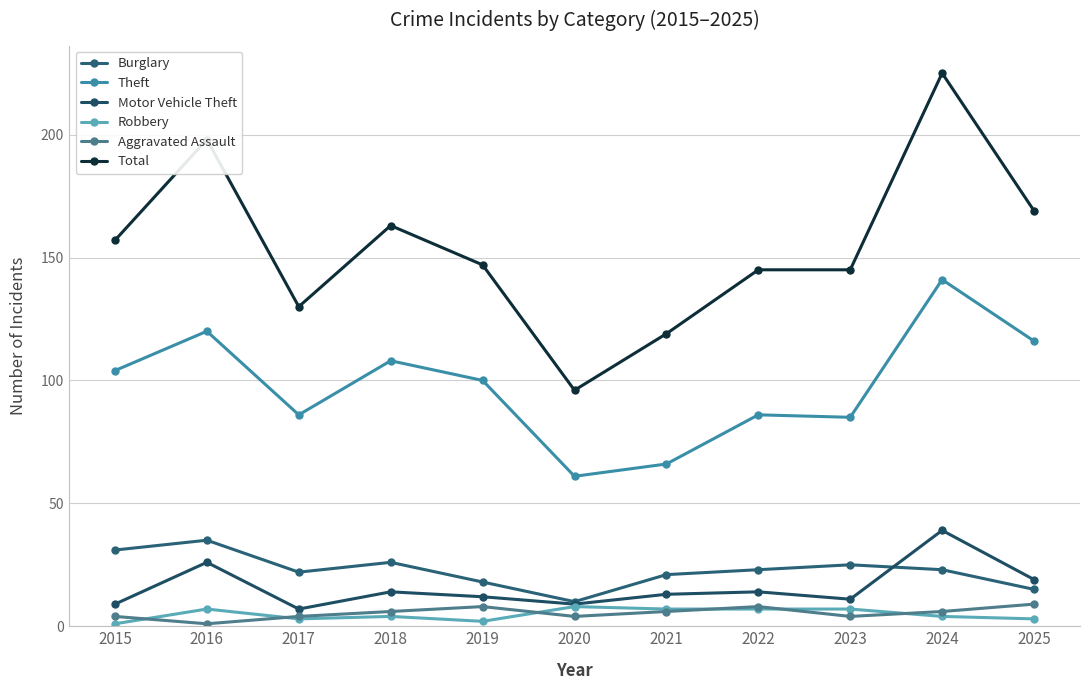

Is the value of Total at 2023 greater than the value of Robbery at 2023?

Yes